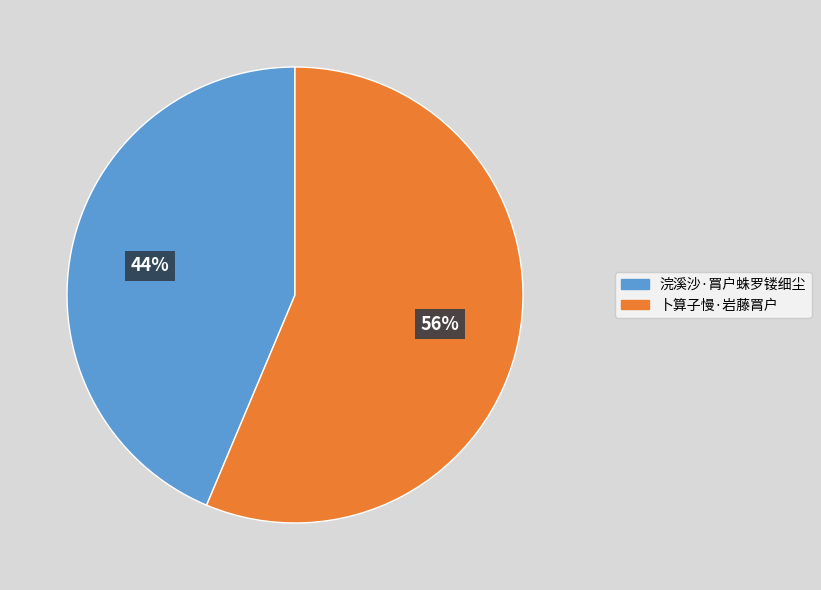

To the nearest percent, what is the combined percentage of 卜算子慢·岩藤罥户 and 浣溪沙·罥户蛛罗镂细尘?

100%